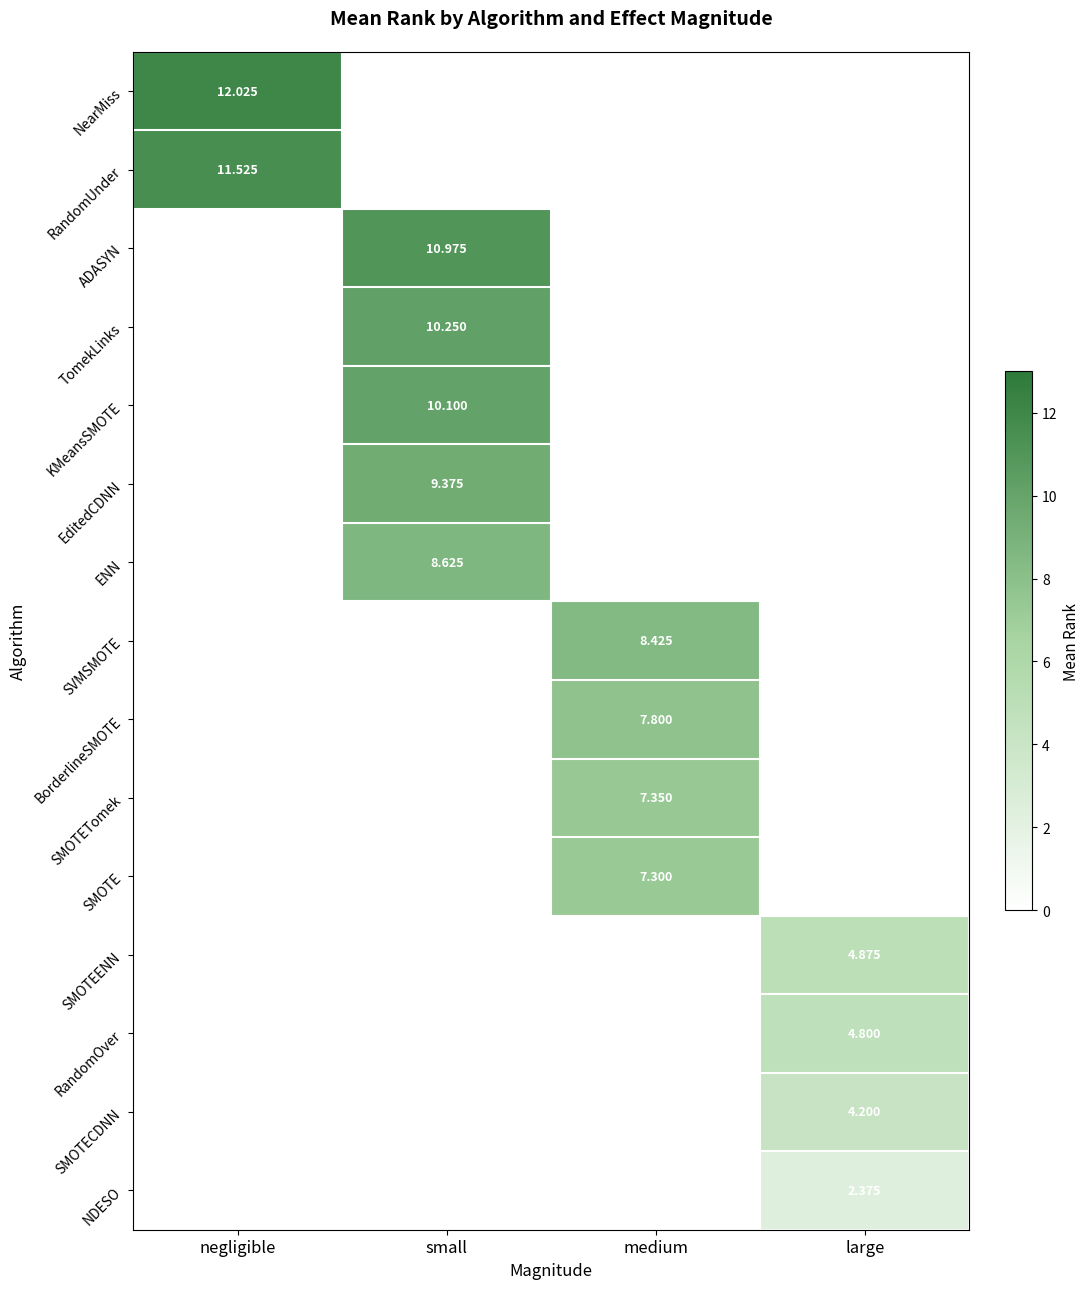

How many values in NDESO are above zero?

1